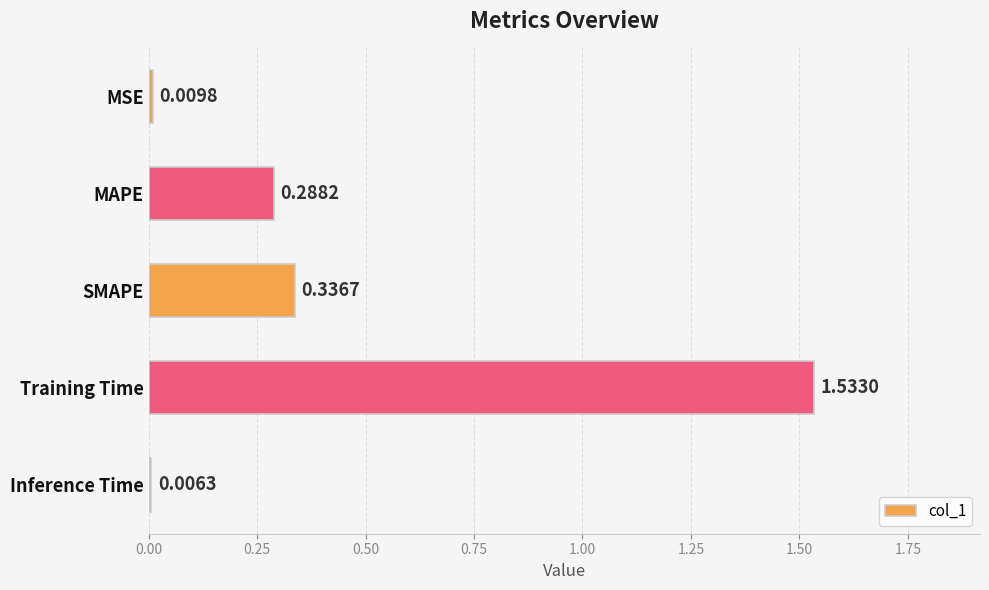

At which label is the value closest to 0?

Inference Time